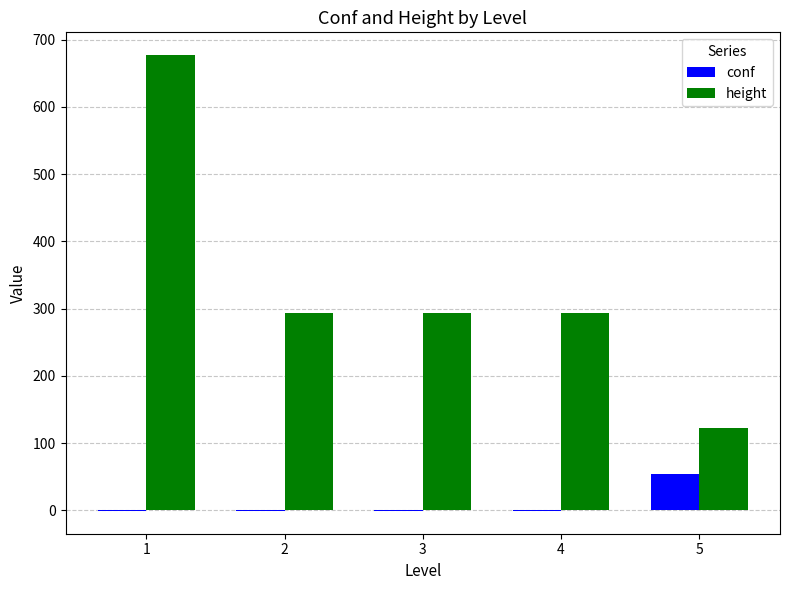

Reading left to right, transcribe all the data shown in this chart.

conf: -1.0	-1.0	-1.0	-1.0	53.2
height: 677.0	293.4	293.4	293.4	121.7